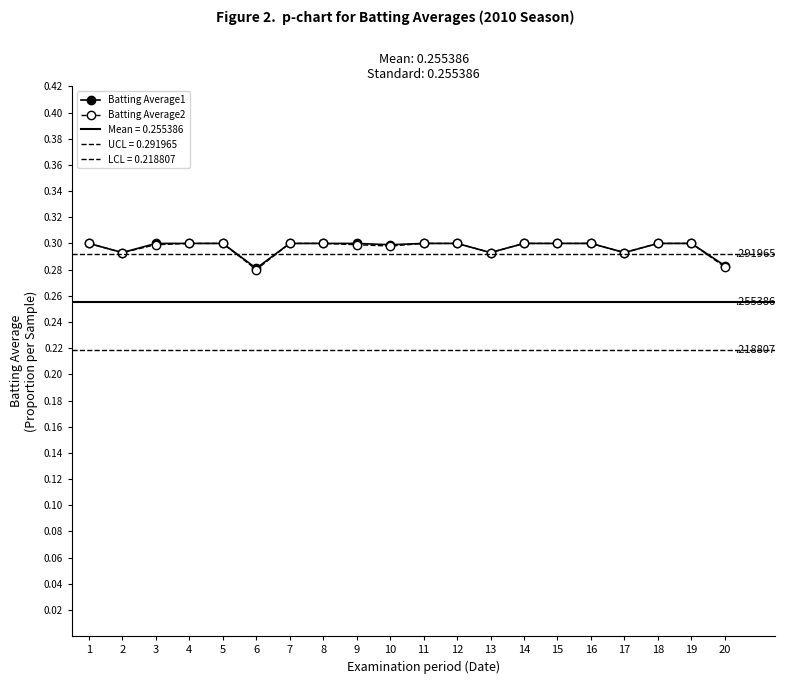

Does the chart have visible grid lines?

No